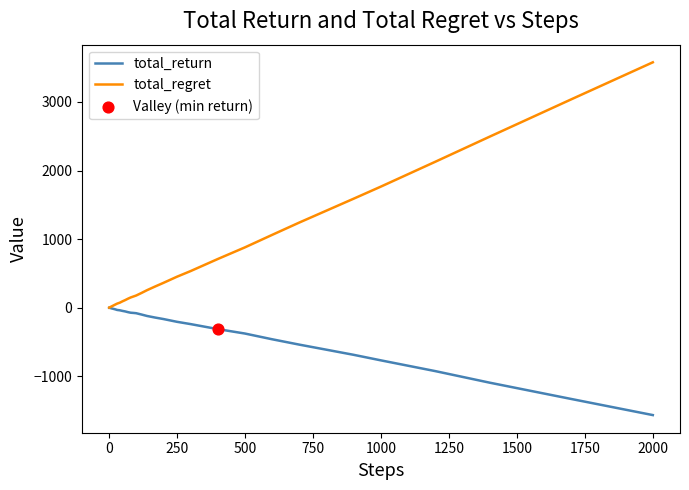

Which series has the widest spread of values?

total_regret